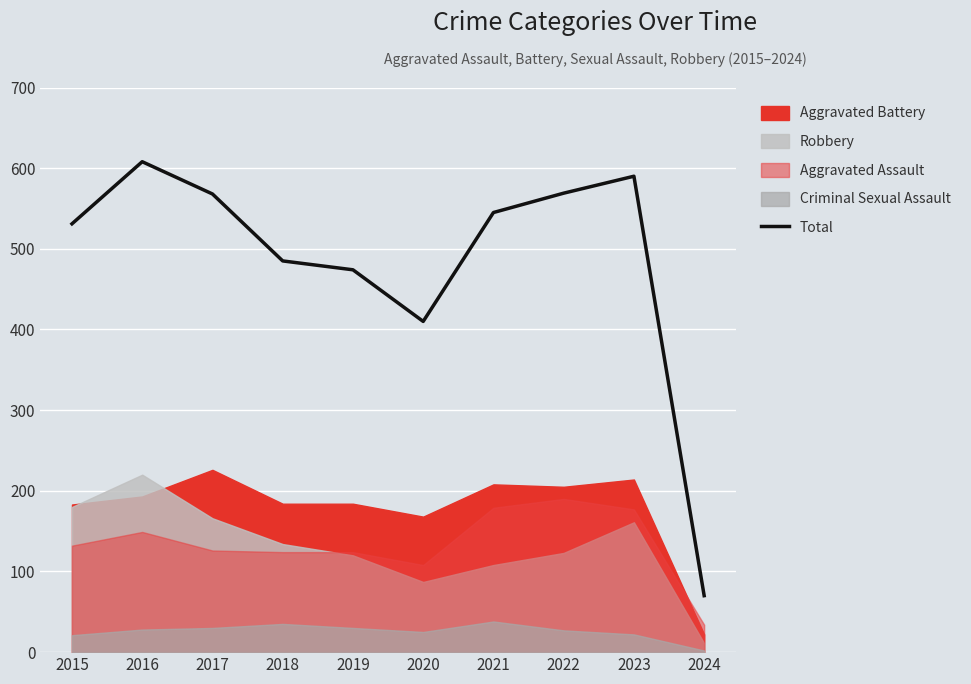

Where is the data nearest to the value 339?

2020